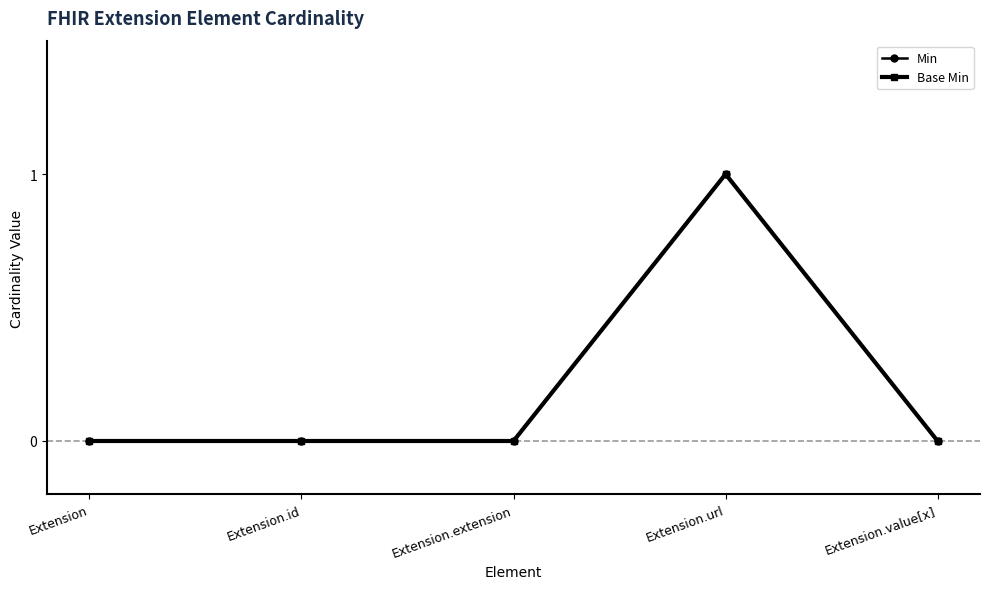

What is the label of the 1st point from the right?

Extension.value[x]